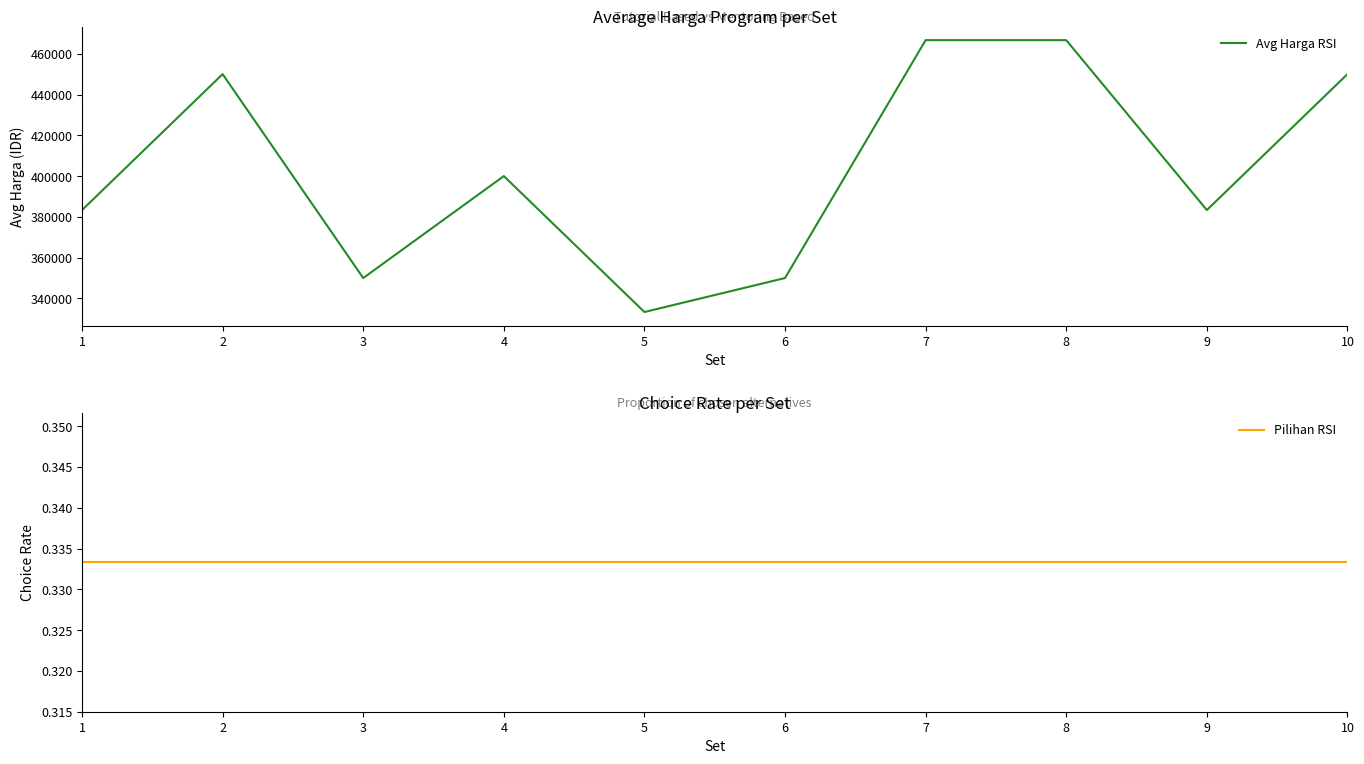

What is the difference between the Avg Harga RSI values at 4 and 10?

50000.0